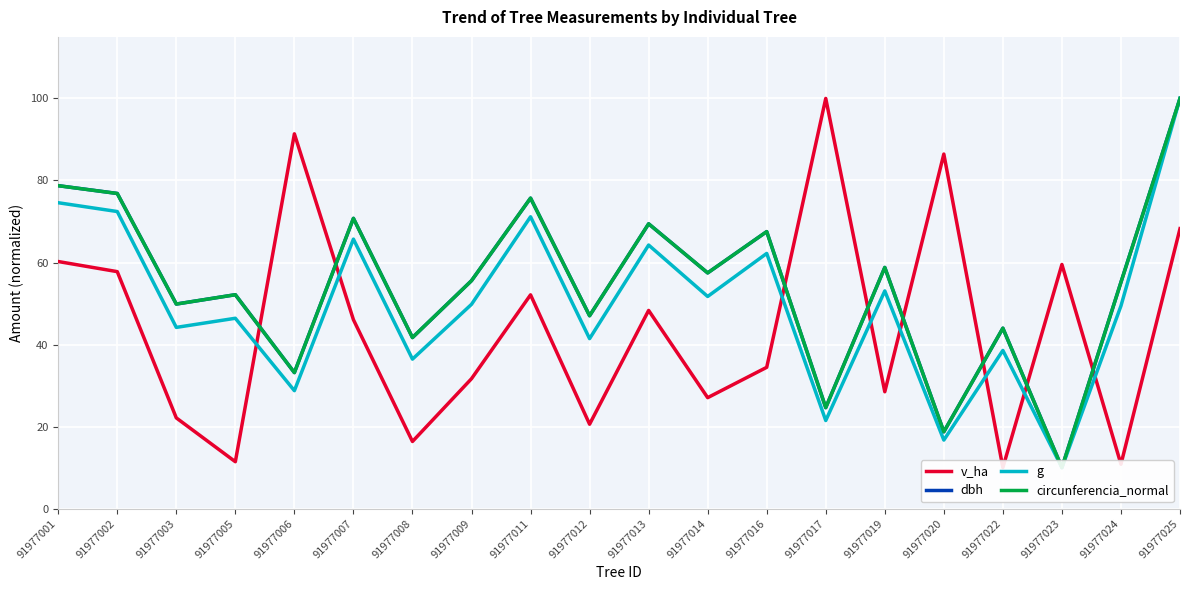

What is the value of the circunferencia_normal point at the 13th from the left?

67.5